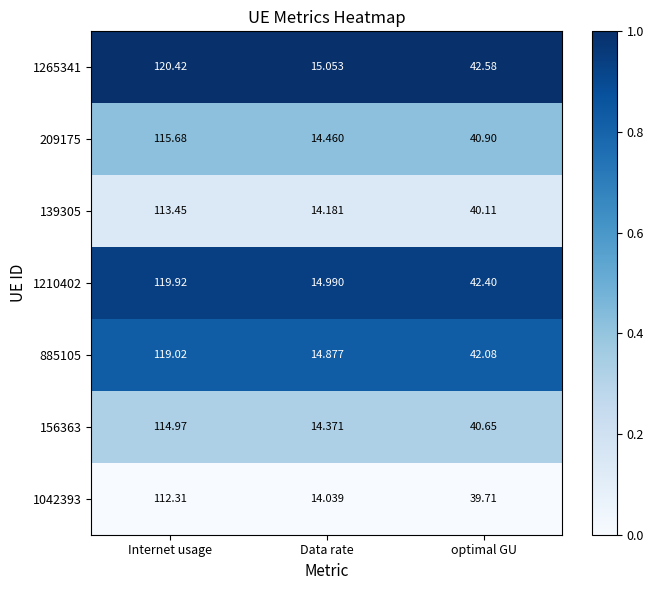

Where does the 139305 series first go above 40?

Internet usage